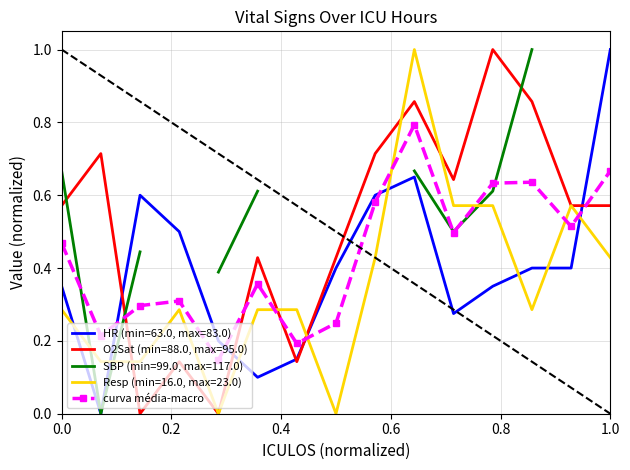

The value of curva média-macro at 0.0 is 0.7. True or false?

False